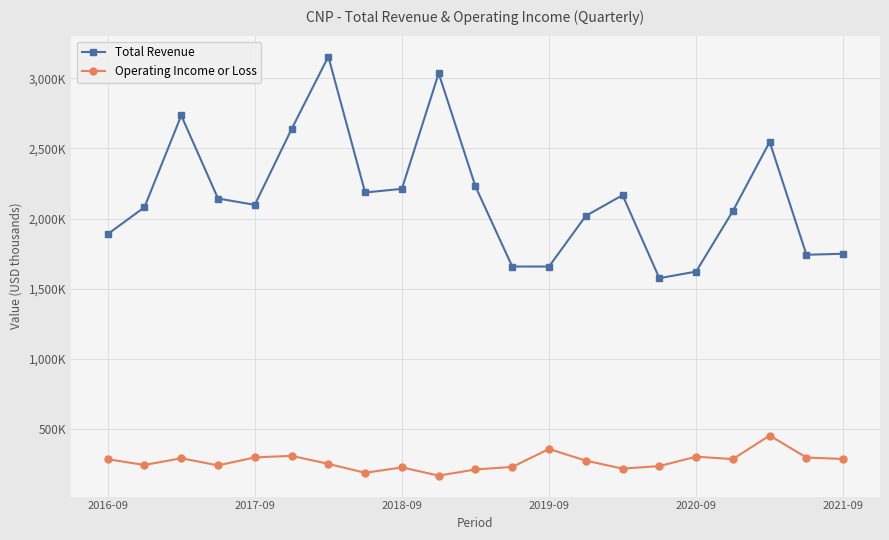

Is this an area chart (filled region under the line)?

No